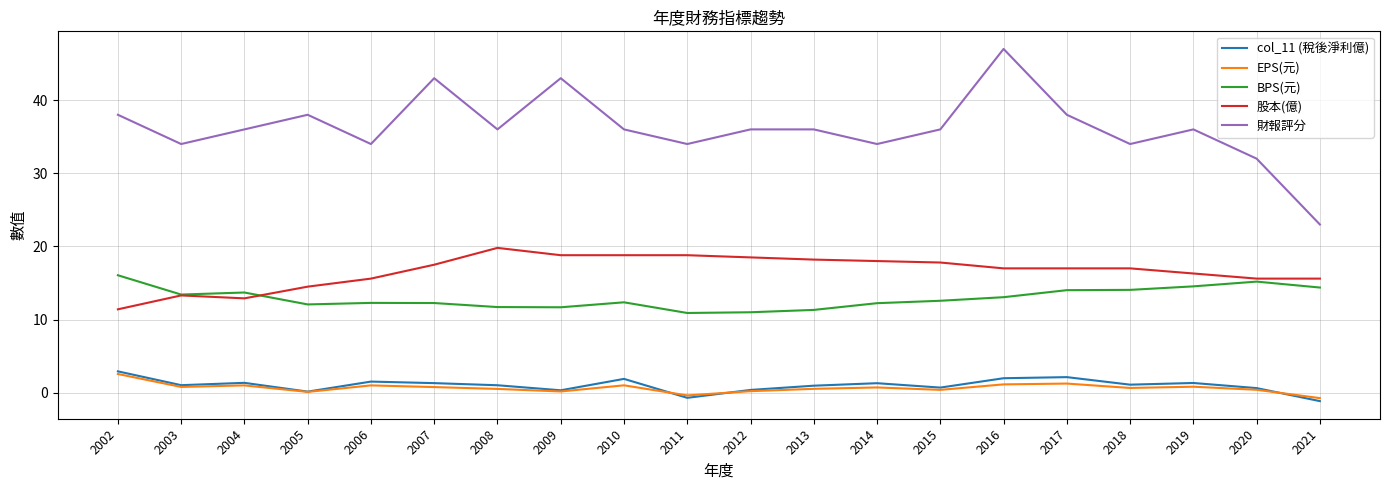

Is the value of EPS(元) at 2019 greater than the value of 財報評分 at 2015?

No